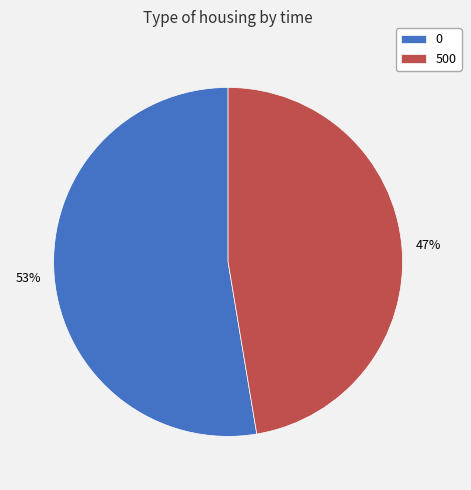

Combined, do 0 and 500 account for over 50%?

Yes